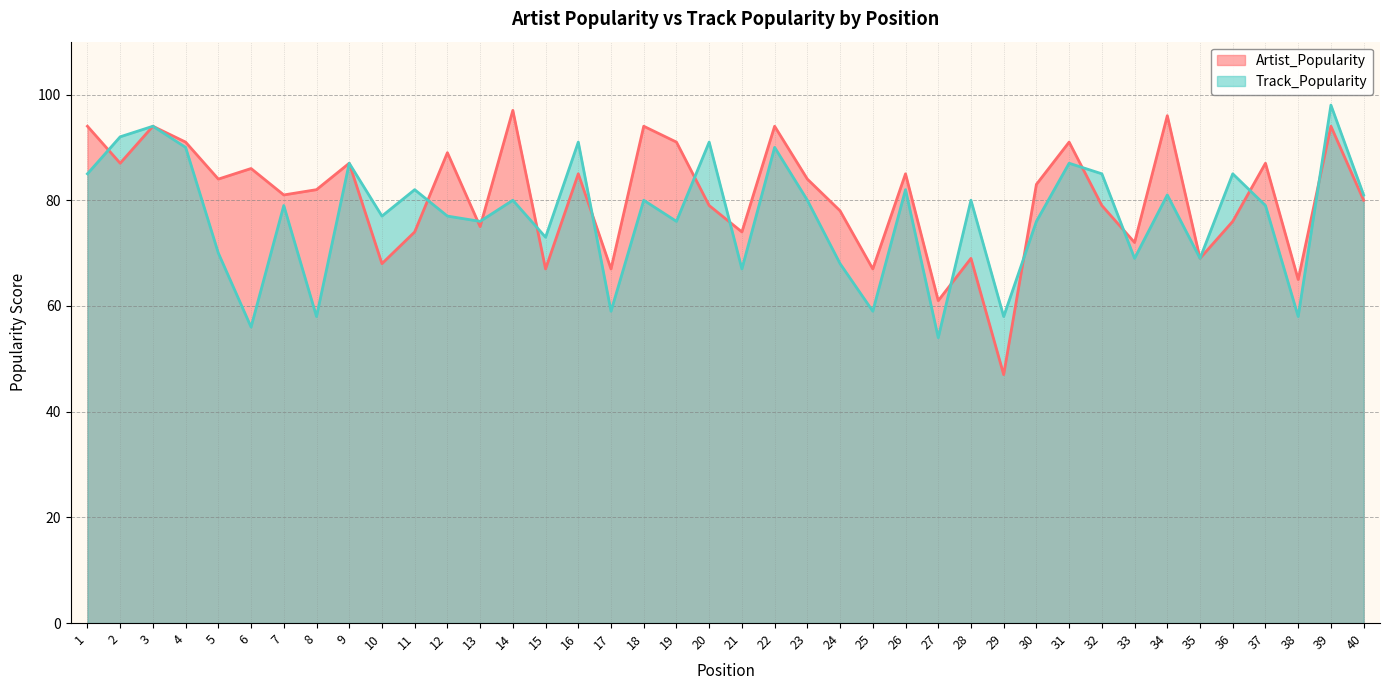

Rank the series at 28 from highest to lowest value.

Track_Popularity, Artist_Popularity